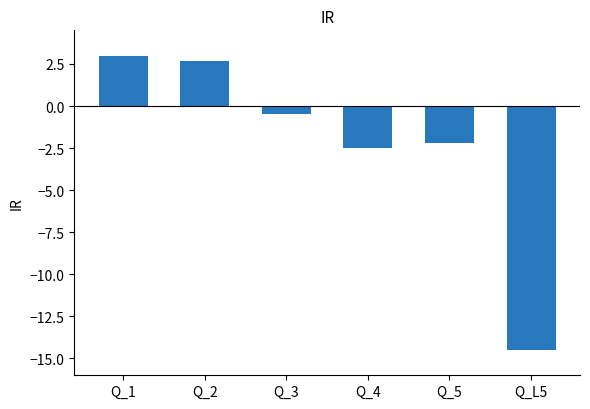

What value does the data have at Q_3?

-0.5